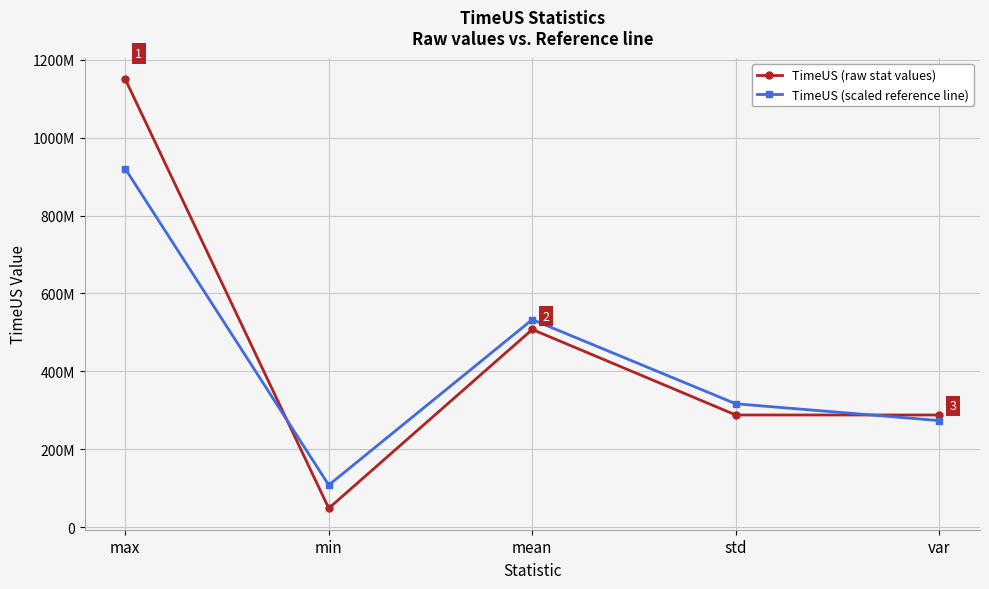

At which label does TimeUS (raw stat values) reach its peak?

max